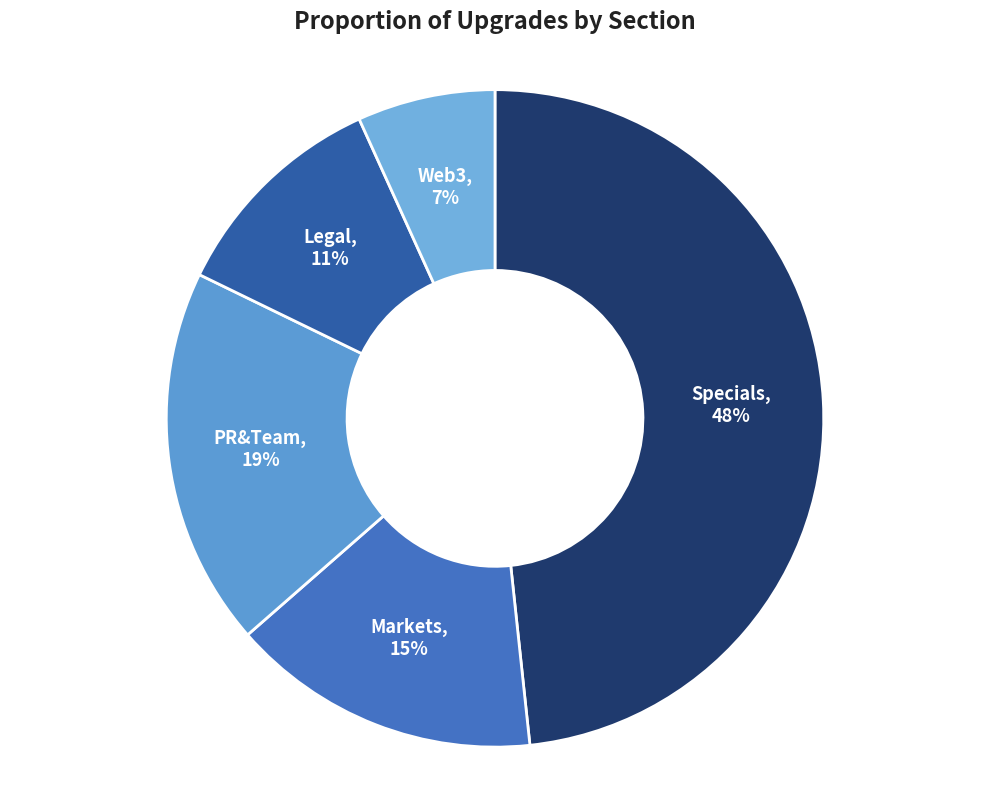

Rank the categories by value from highest to lowest.

Specials, PR&Team, Markets, Legal, Web3